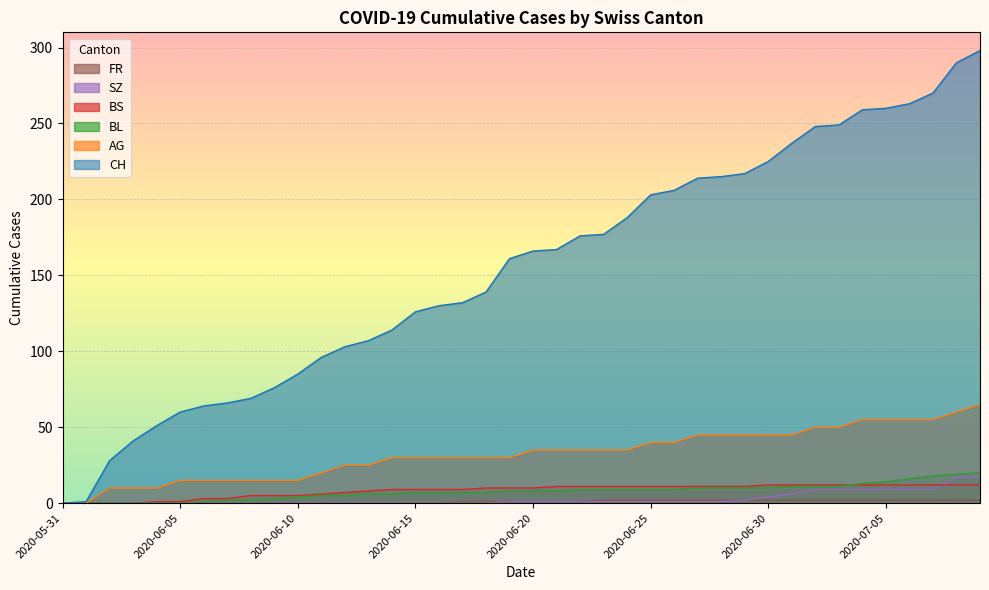

What is the sum of all BS values?

329